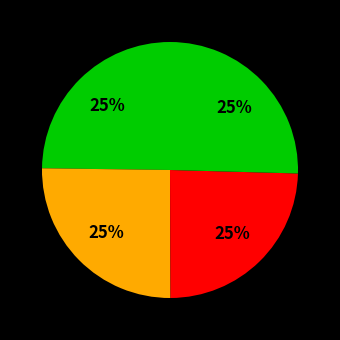

How many slices are in this pie chart?

4